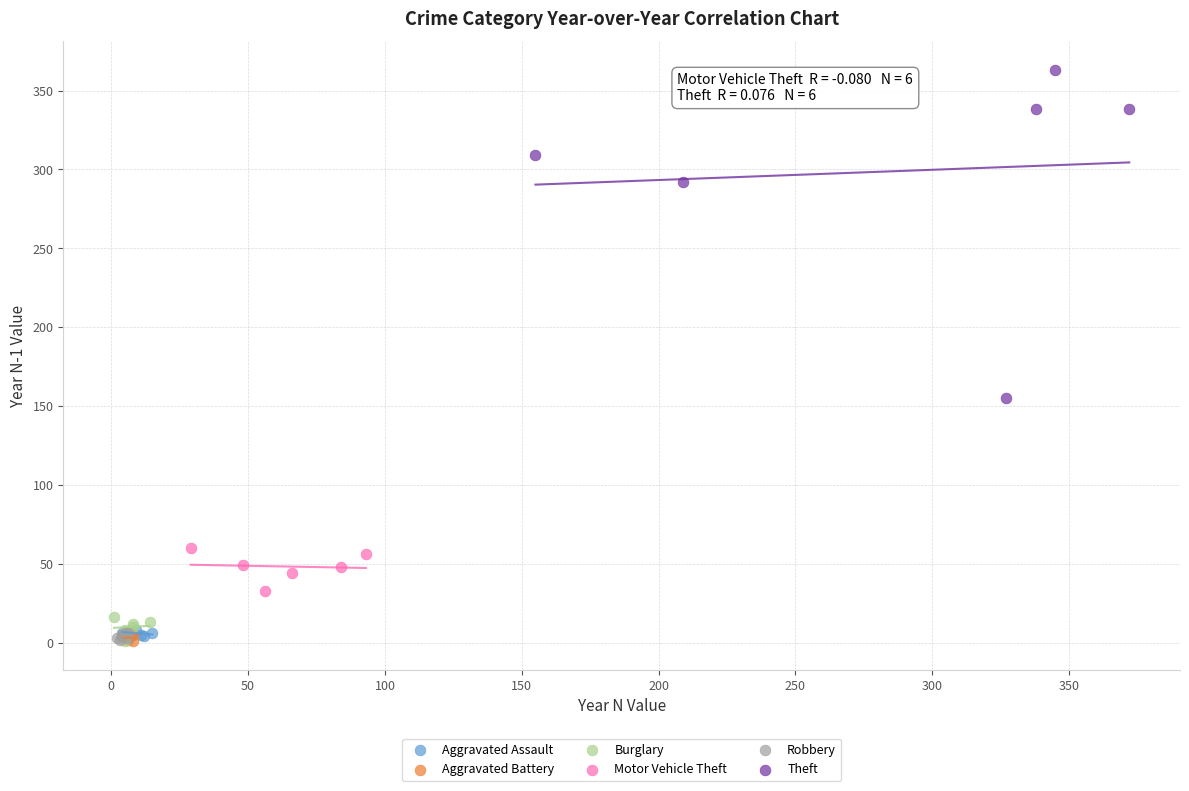

Which series contains the highest Y value?

Theft